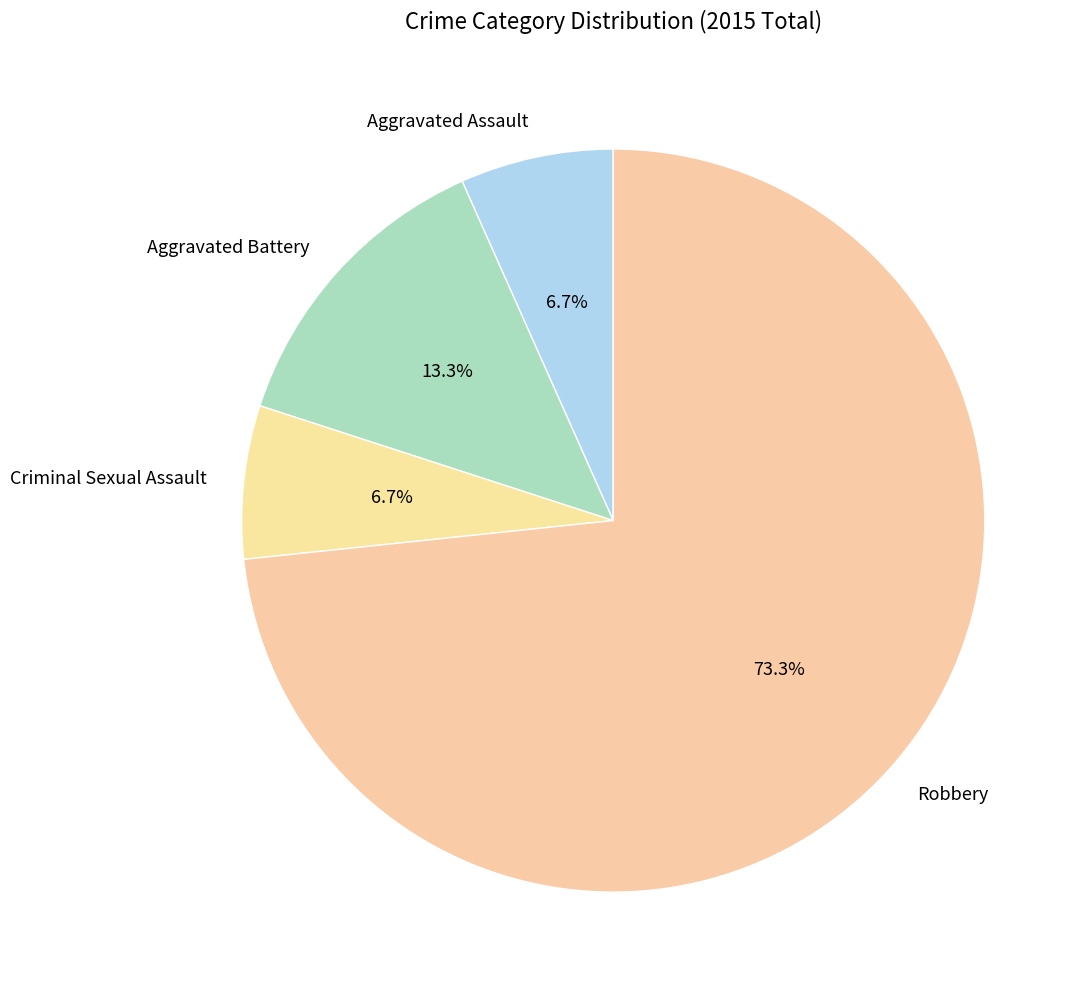

To the nearest percent, what is the difference between the Robbery and Aggravated Battery slice percentages?

60%